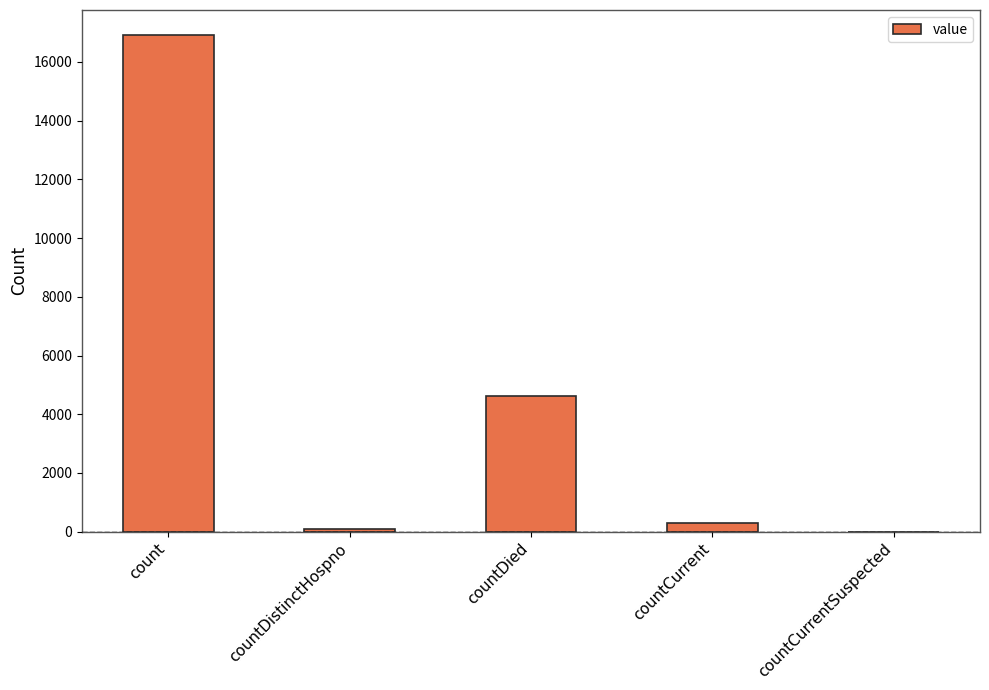

What is the average value?

4389